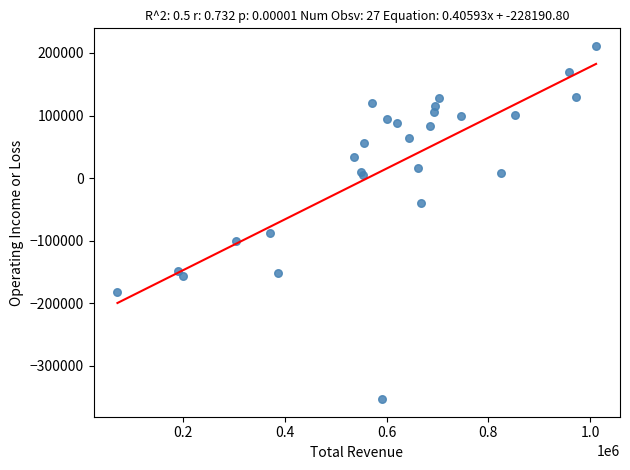

What Y value in the scatter plot is closest to -71000?

-87600